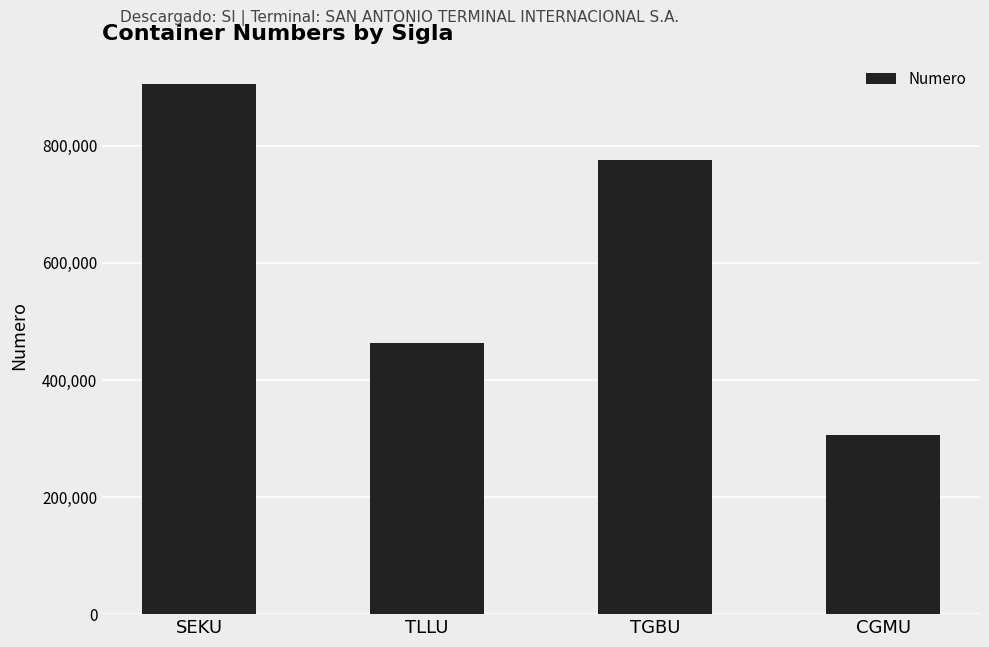

At which category does the chart reach its minimum across all series?

CGMU